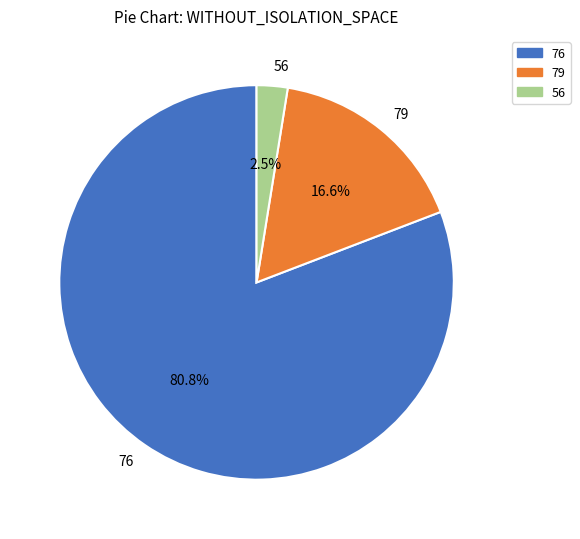

Is there any slice that represents more than half of the pie?

Yes